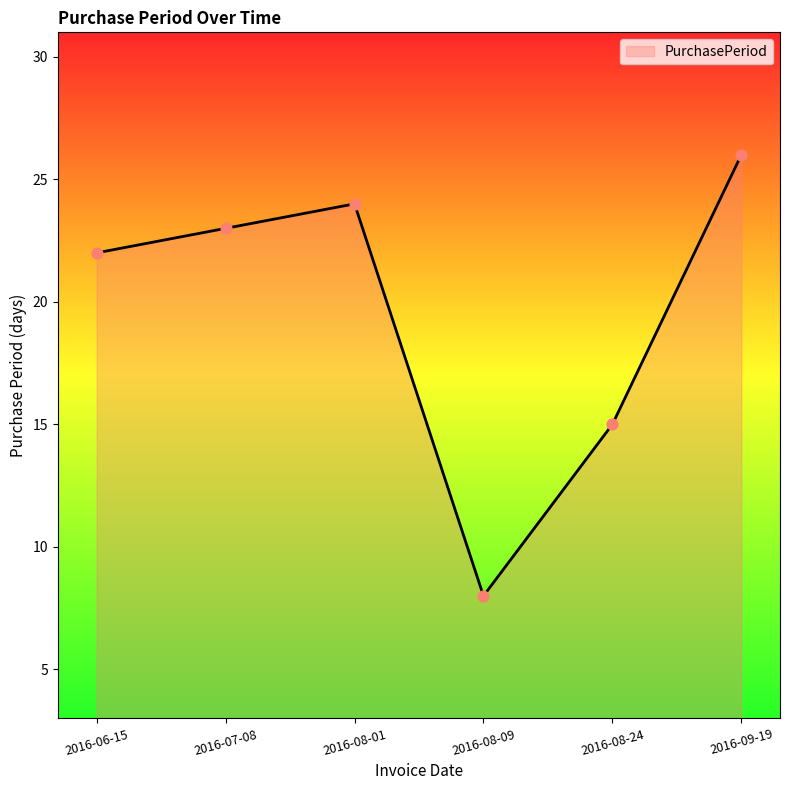

Approximately how many times larger is the value at 2016-08-09 compared to 2016-08-24?

0.5